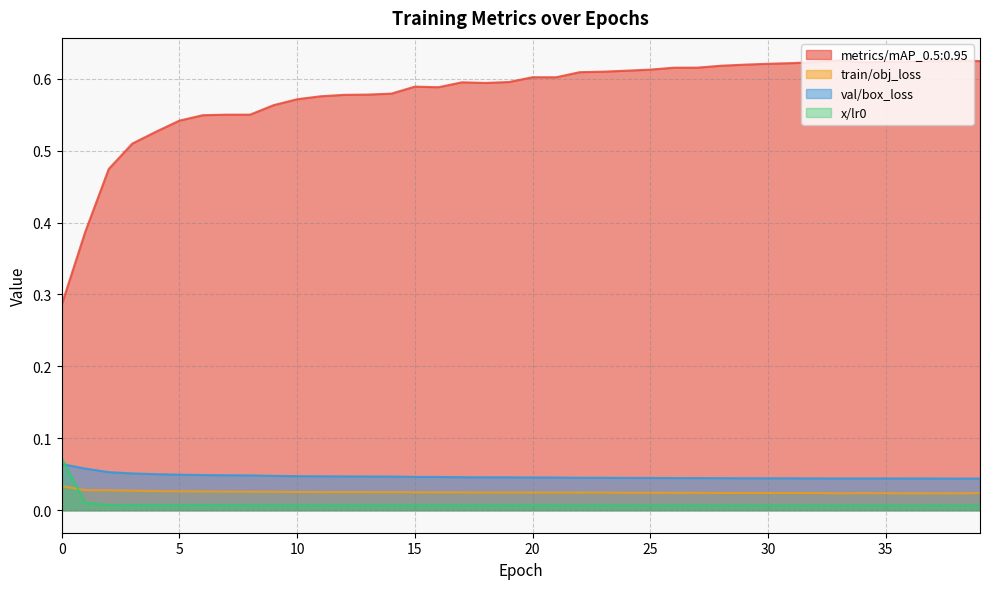

Rank the categories by train/obj_loss value from highest to lowest.

0, 1, 2, 3, 4, 5, 6, 7, 8, 9, 10, 12, 13, 11, 14, 15, 16, 17, 19, 20, 18, 22, 23, 21, 24, 25, 27, 26, 29, 28, 30, 31, 32, 39, 34, 35, 33, 38, 37, 36